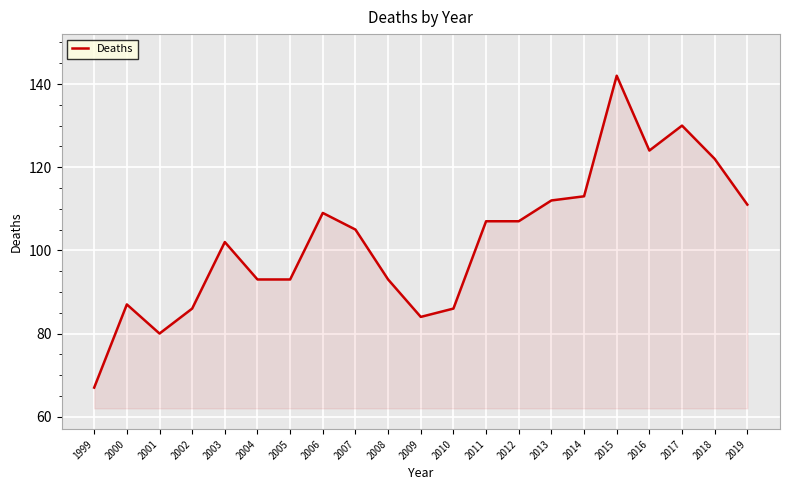

What is the difference between the second highest and second lowest values?

50